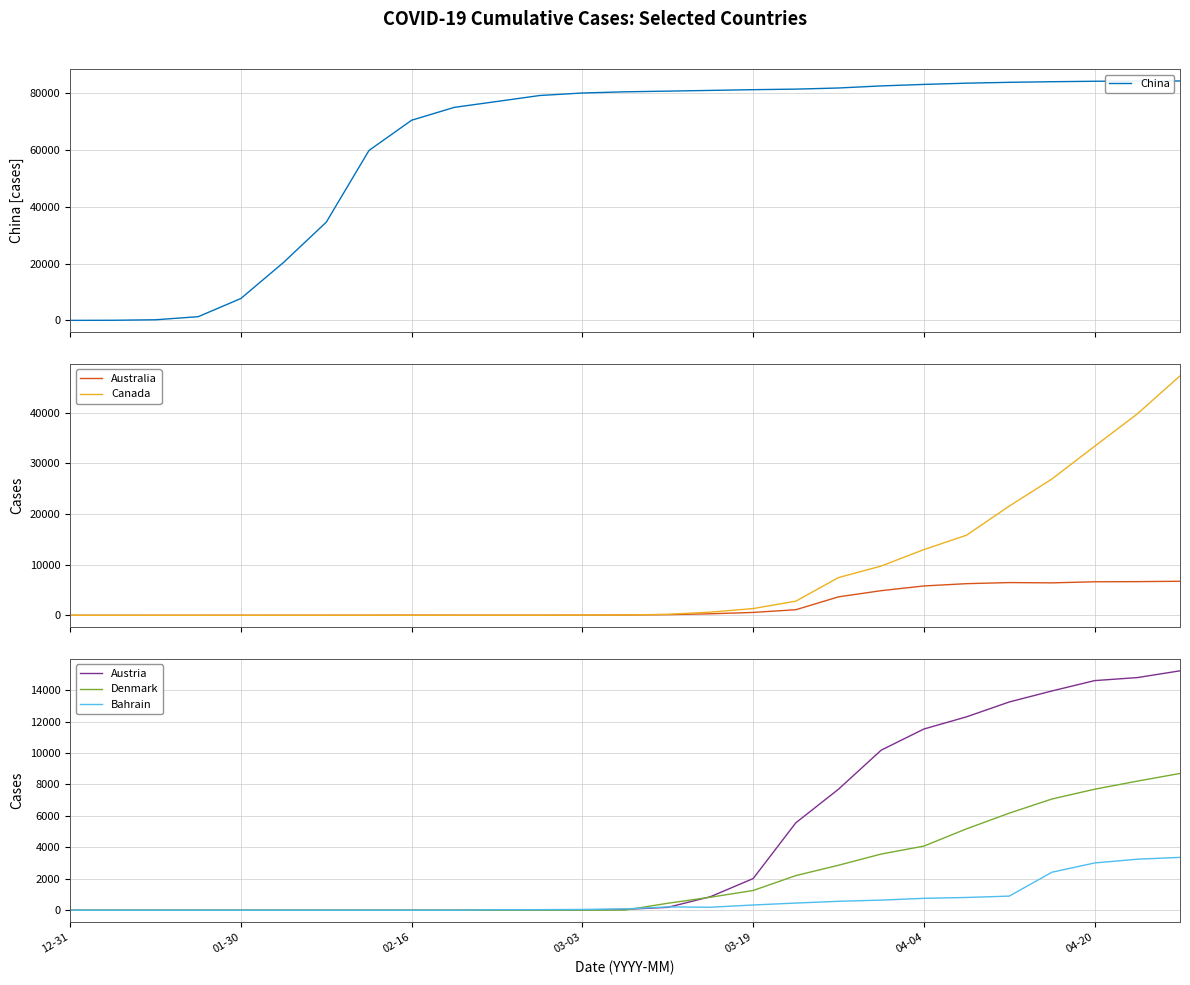

Which series has the widest spread of values?

China